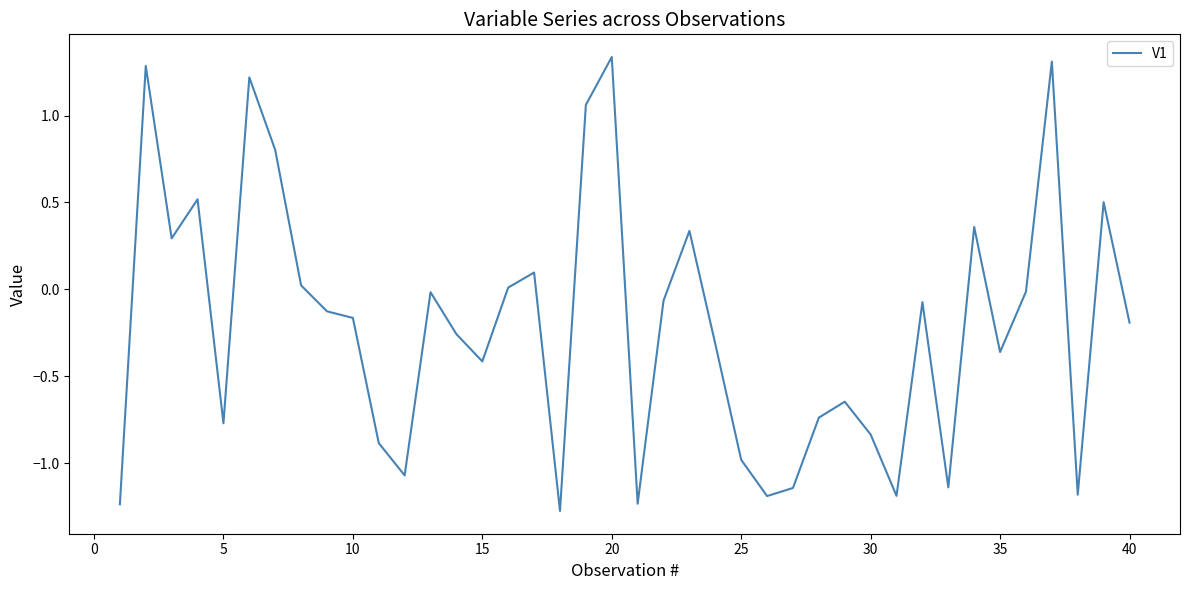

What is the smallest value displayed?

-1.3